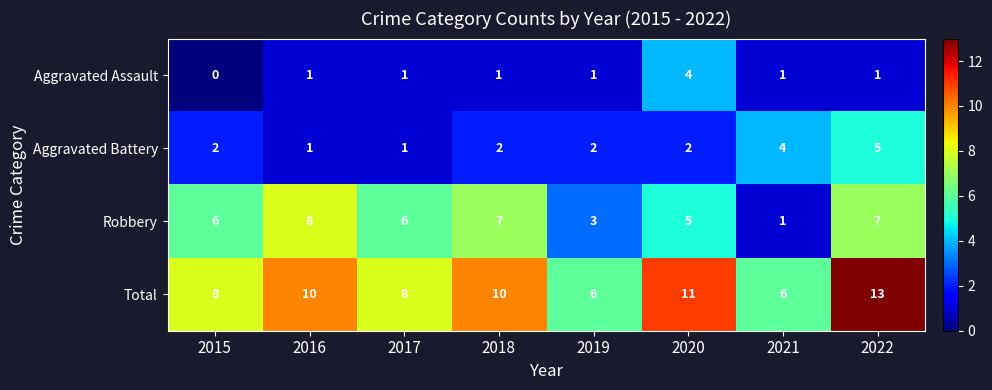

The Aggravated Battery series shows 2 at 2015. True or false?

True